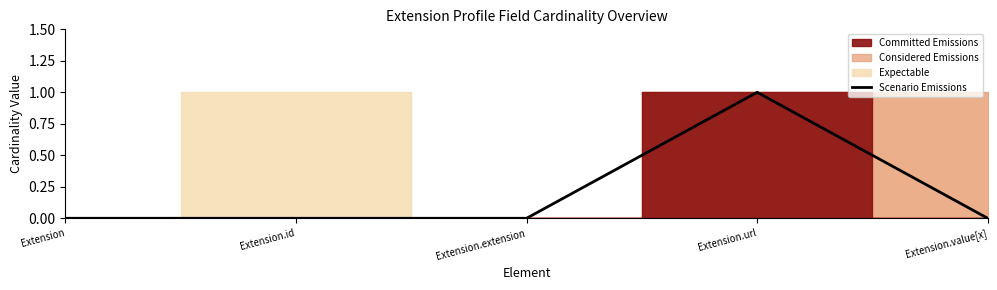

How many data points does each series have?

5